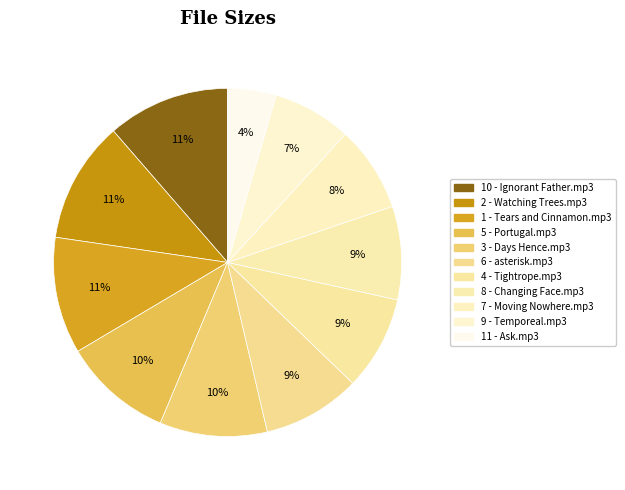

To the nearest percent, what is the combined percentage of 8 - Changing Face.mp3 and 3 - Days Hence.mp3?

19%